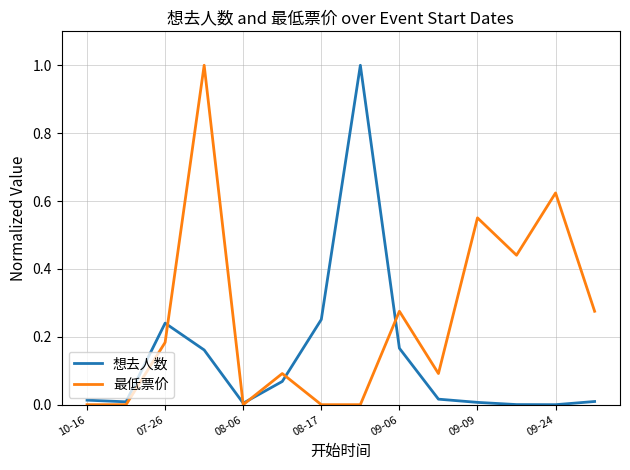

Which series has the largest total across all categories?

最低票价